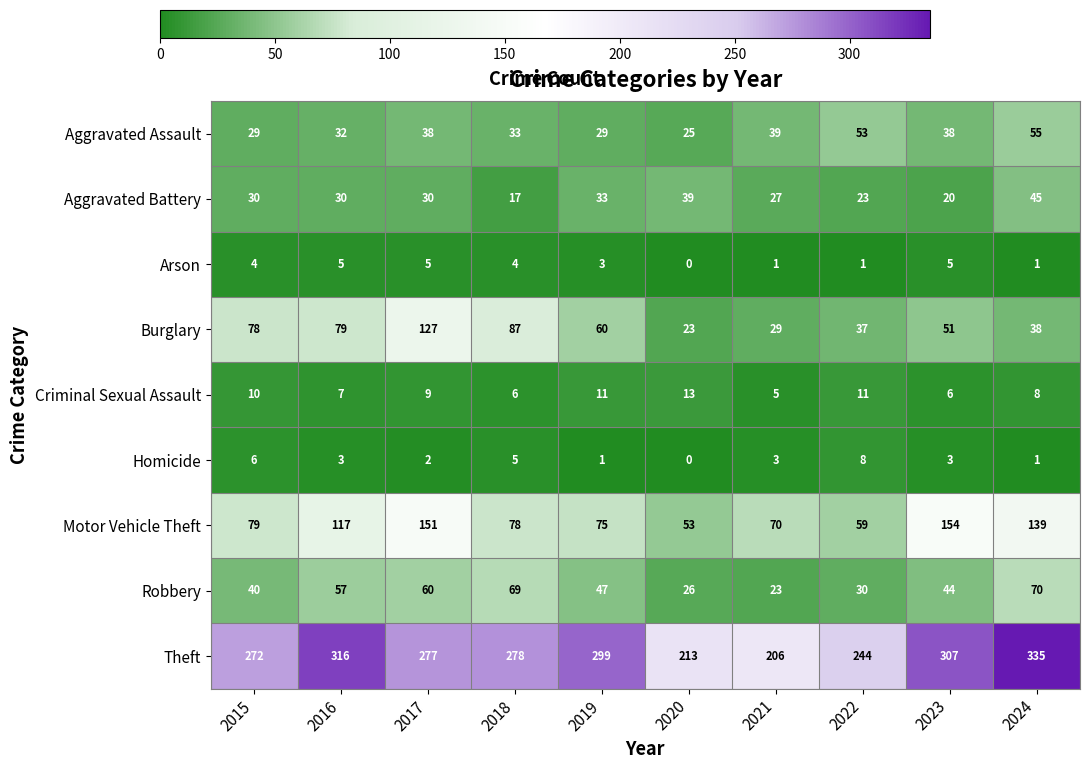

List the series in order of their peak value, lowest first.

Arson, Homicide, Criminal Sexual Assault, Aggravated Battery, Aggravated Assault, Robbery, Burglary, Motor Vehicle Theft, Theft